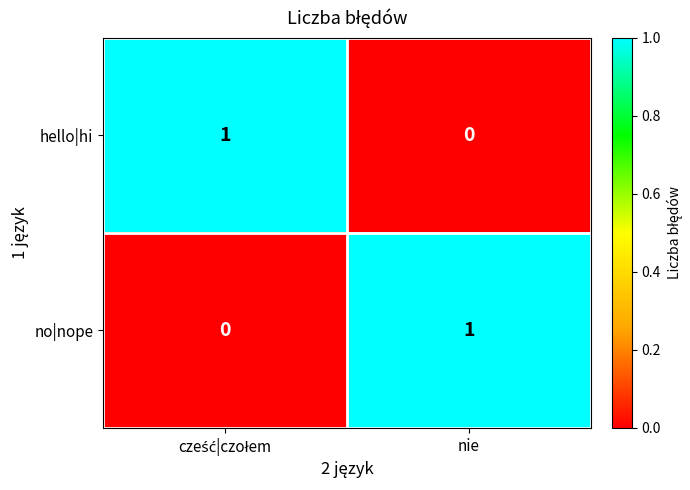

The value of no|nope at nie is 1. True or false?

True